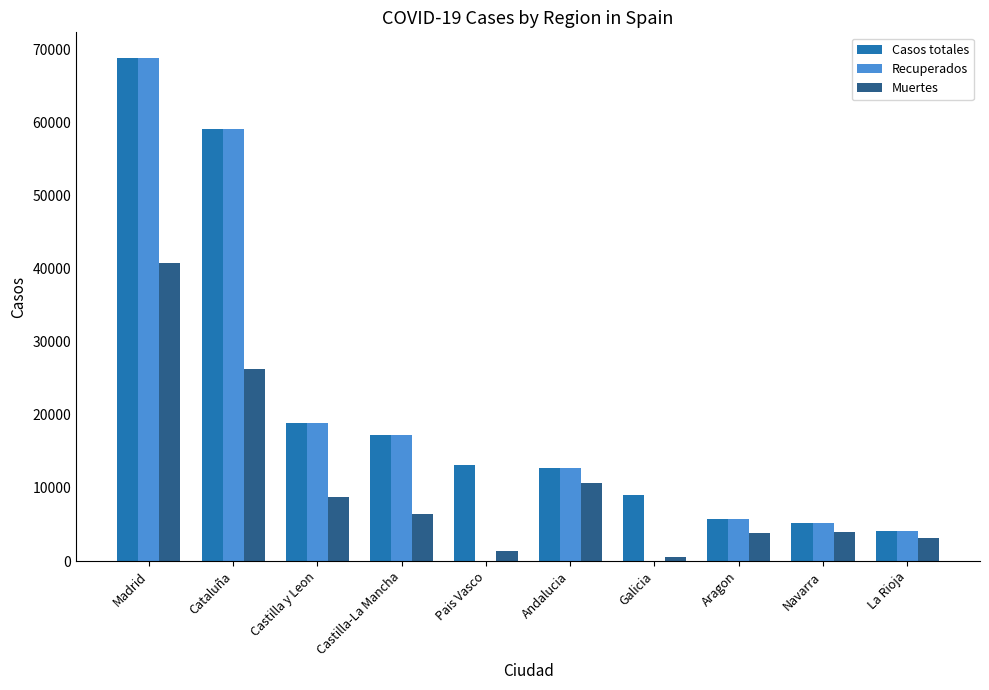

Which category has the highest value in the Muertes series?

Madrid